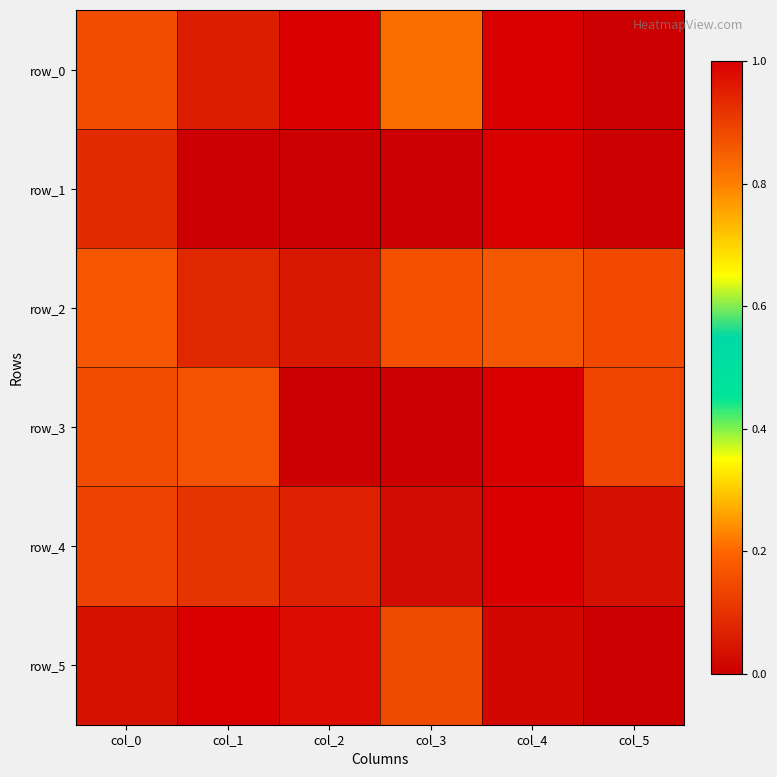

Rank the series by their maximum value, from highest to lowest.

row_0, row_1, row_3, row_4, row_5, row_2